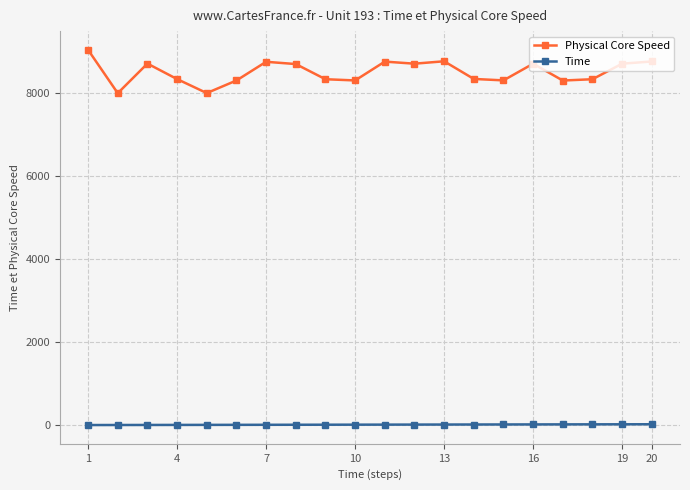

List the series in order of their overall mean, lowest first.

Time, Physical Core Speed